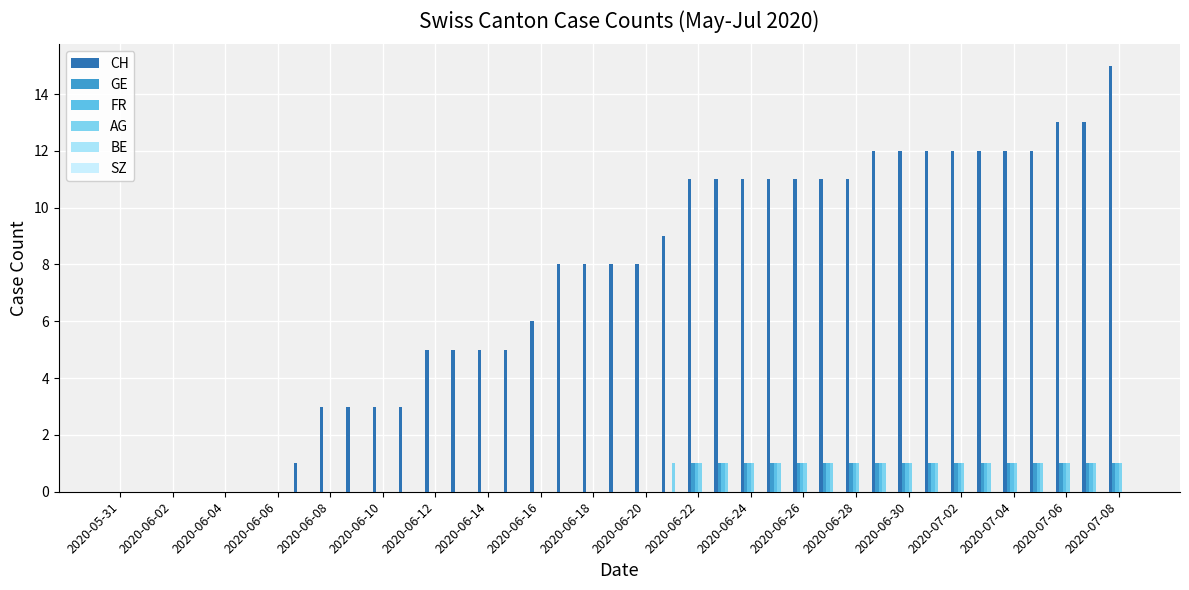

At how many categories does at least one series exceed 13?

1